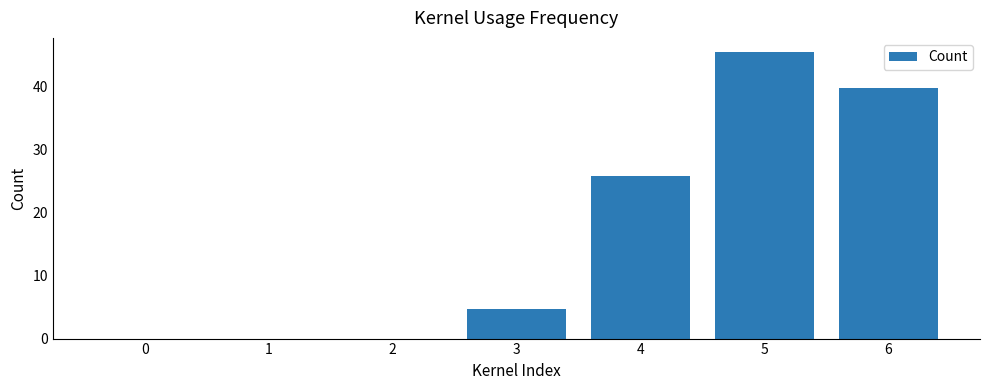

The chart shows a value of 45.4 at 5. True or false?

True